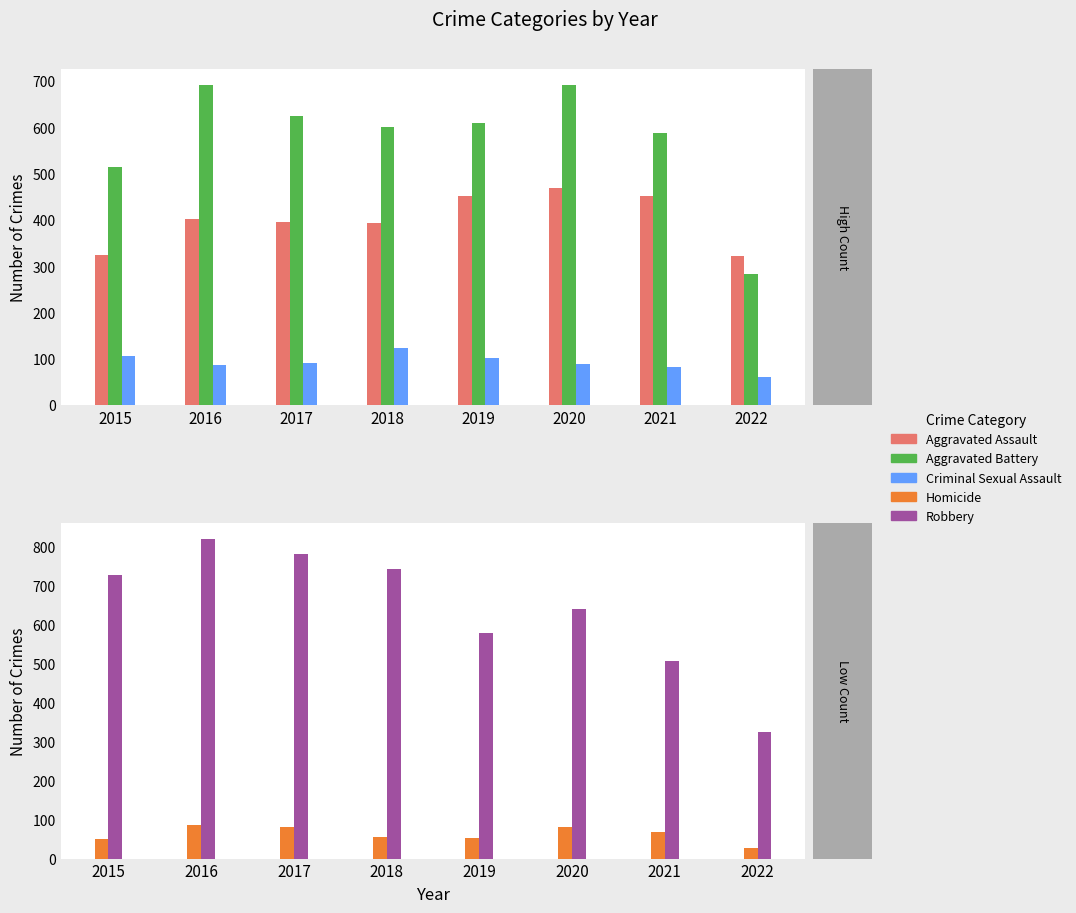

Are the bars grouped side by side (vs. stacked)?

Yes